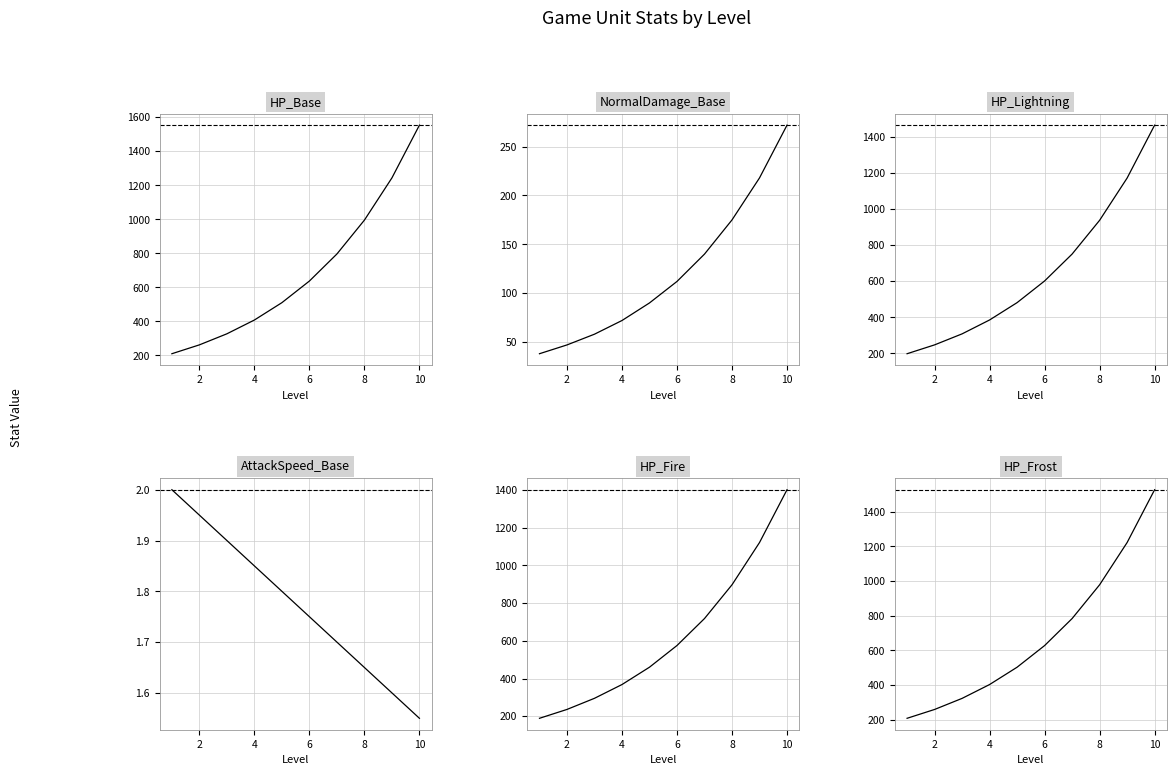

What is the smallest value displayed?

1.6